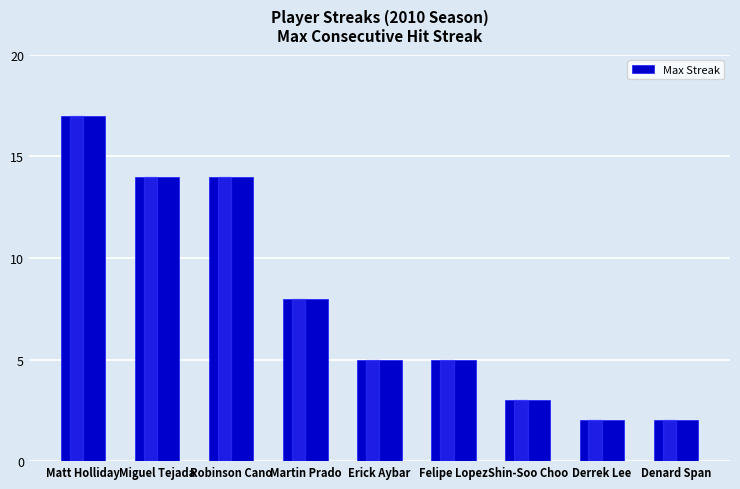

What is the greatest value displayed?

17